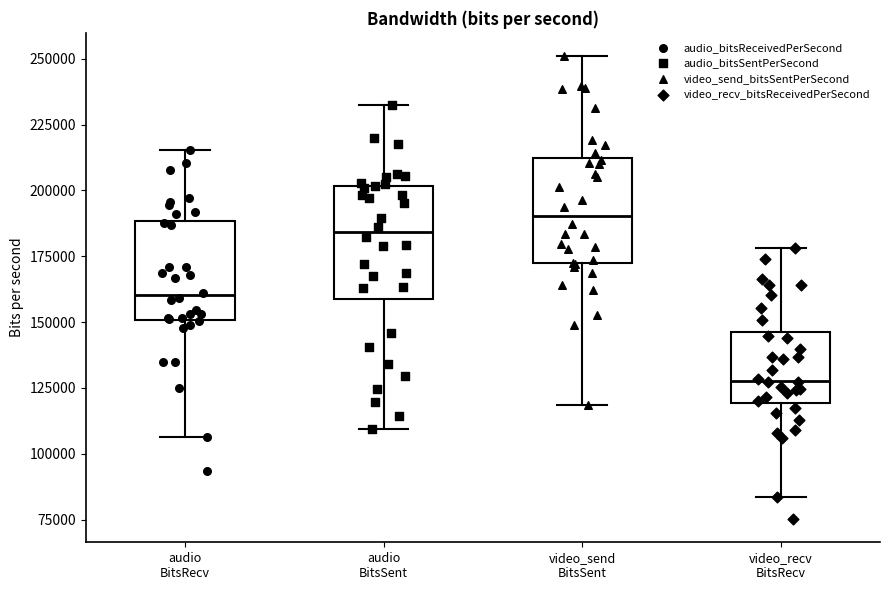

Reading left to right, transcribe this box plot: for each box, give where its median line is, the range the box spans, and where its two whiskers end, as read against the y-axis. The values are not printed on the chart, so give them approximately, as read against the axis.

audio BitsRecv: median 160000, box 150000 to 190000, whiskers 105000 to 215000
audio BitsSent: median 185000, box 160000 to 200000, whiskers 110000 to 230000
video_send BitsSent: median 190000, box 170000 to 210000, whiskers 120000 to 250000
video_recv BitsRecv: median 130000, box 120000 to 145000, whiskers 85000 to 180000